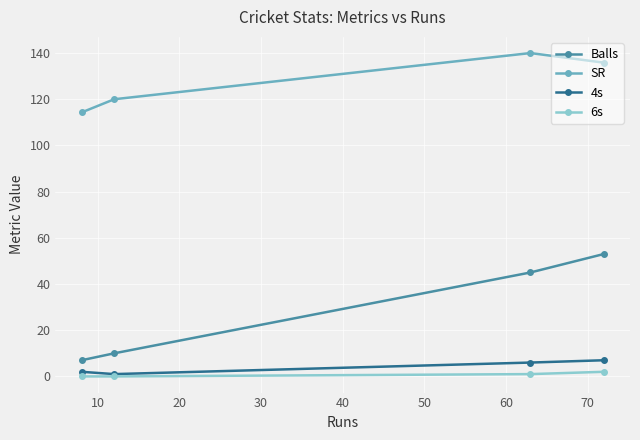

What is the maximum value shown in the chart?

140.0